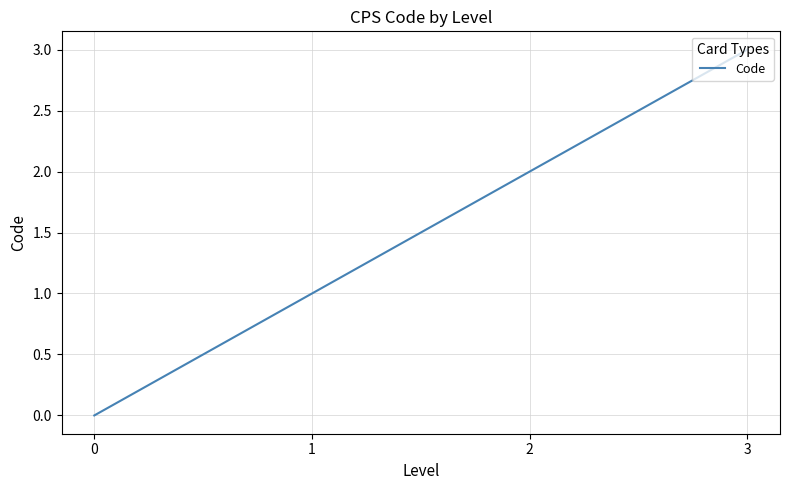

What is the greatest value displayed?

3